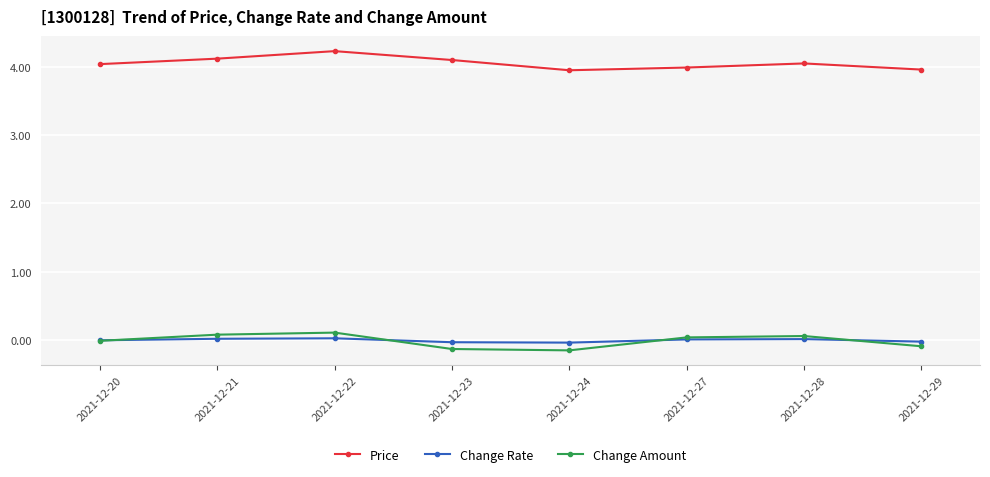

The Price series shows 5.9 at 2021-12-22. True or false?

False